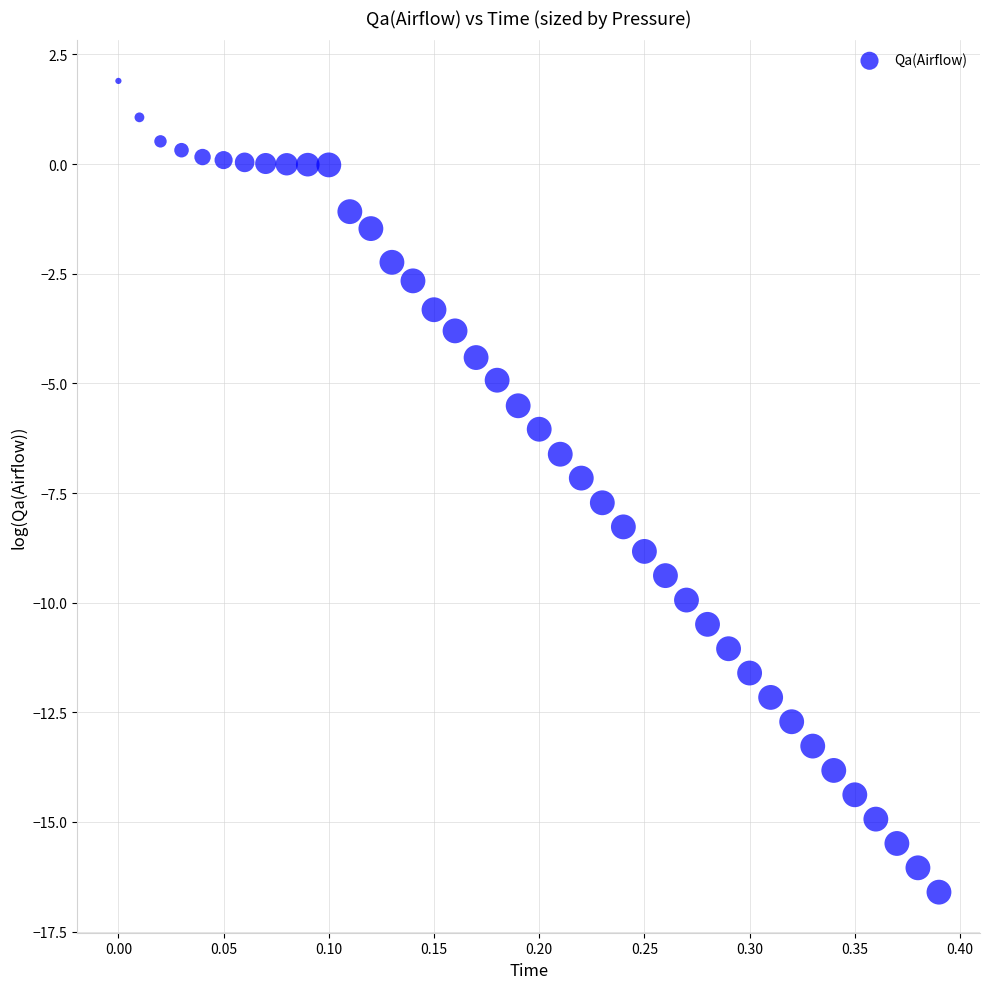

What is the range of Y values (max minus min)?

18.5